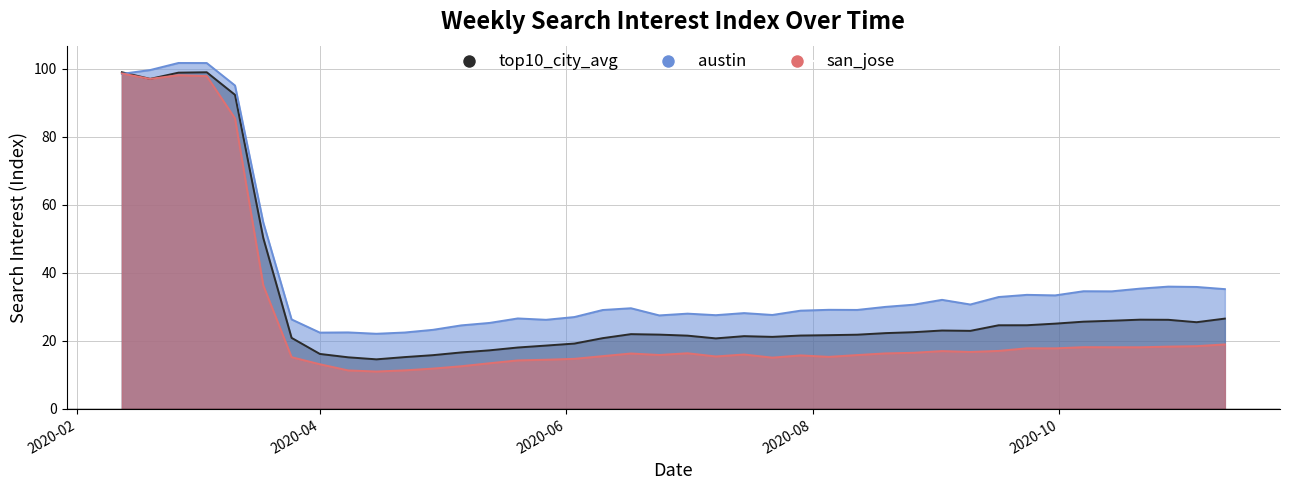

How many distinct data groups are displayed?

3